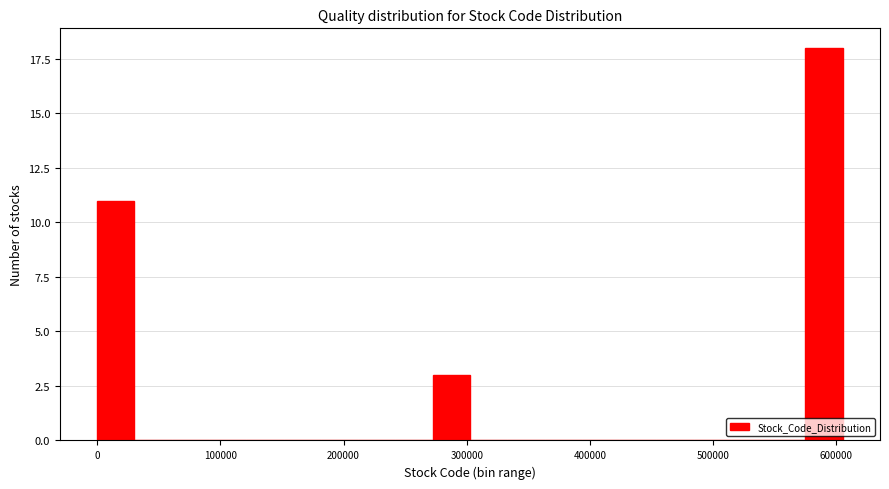

Read against the x-axis, roughly where is the centre of the tallest bar?

590000